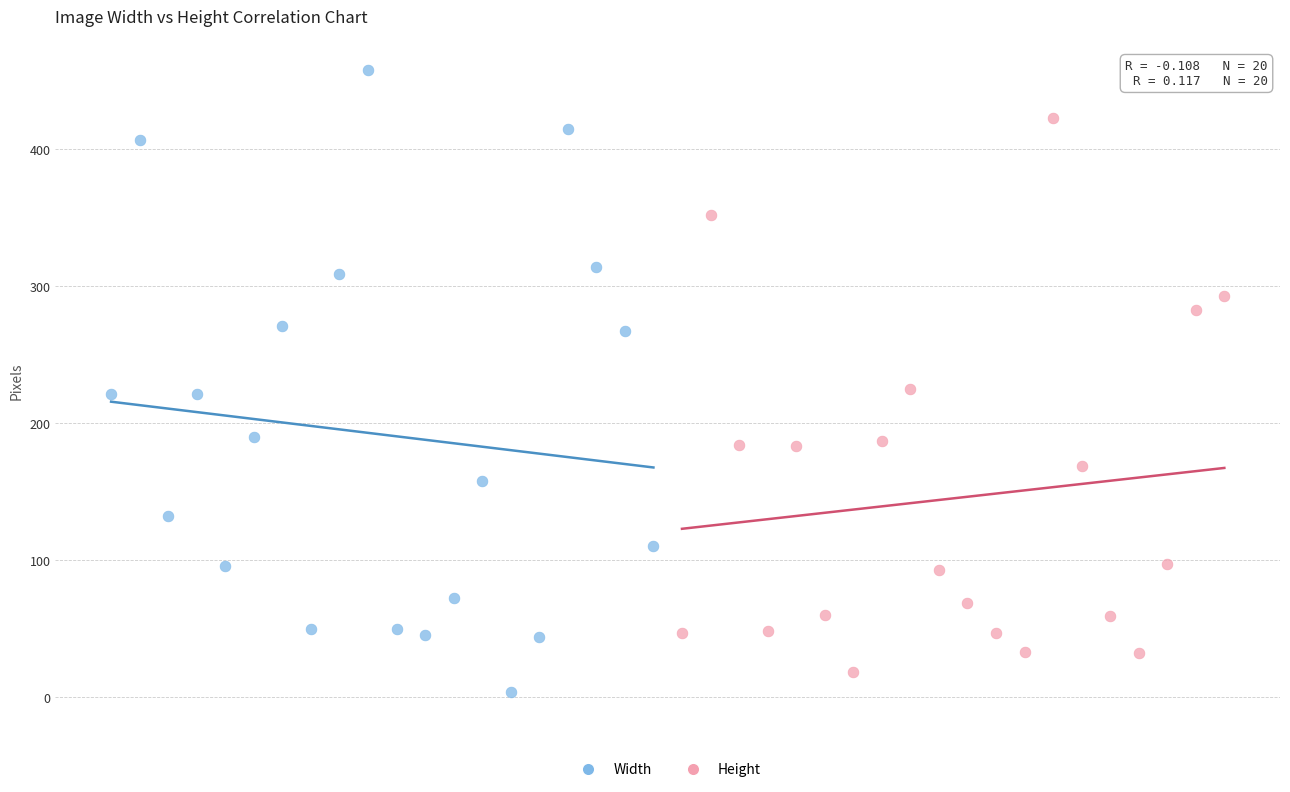

Which series reaches the minimum Y coordinate?

Width